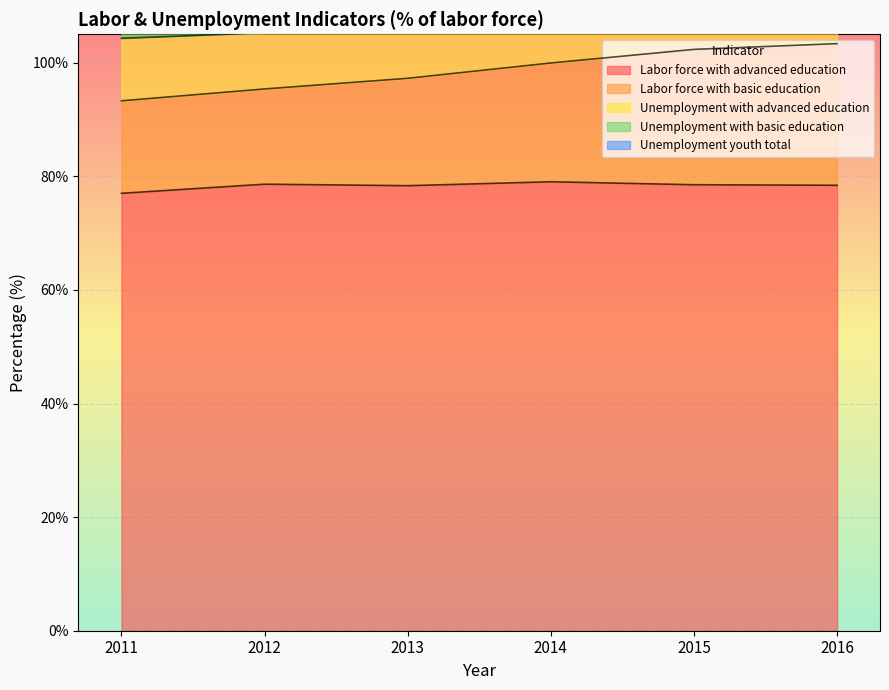

Where is Labor force with basic education nearest to the value 20?

2014